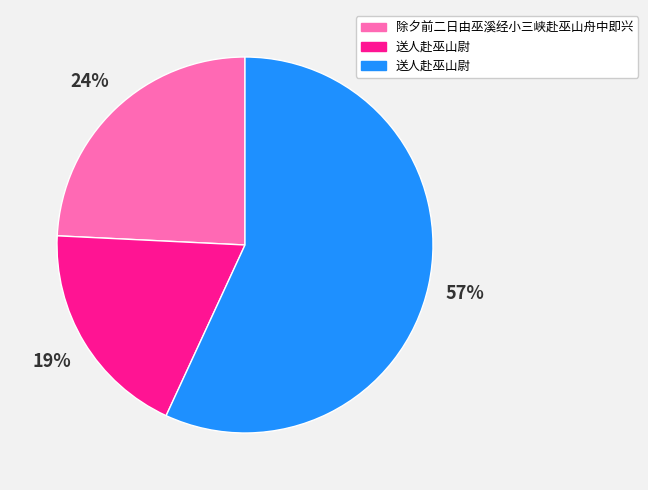

Does any single category account for the majority?

Yes